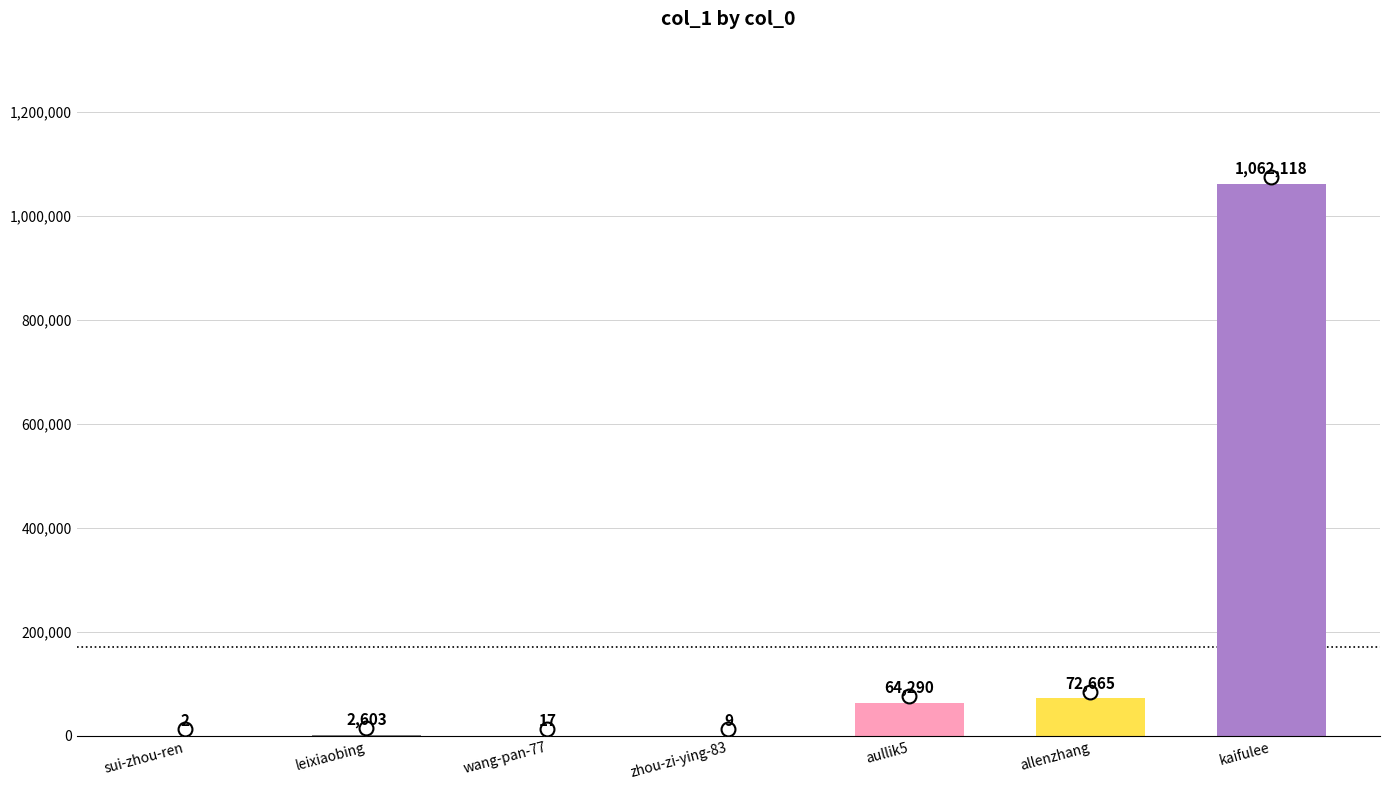

What is the greatest value displayed?

1062118